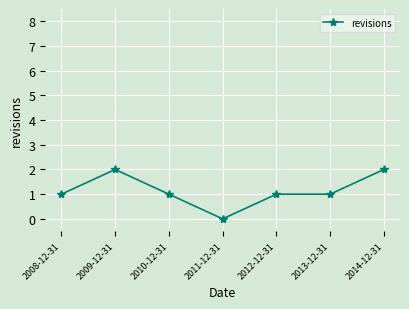

What is the sum of the values at 2013-12-31 and 2011-12-31?

1